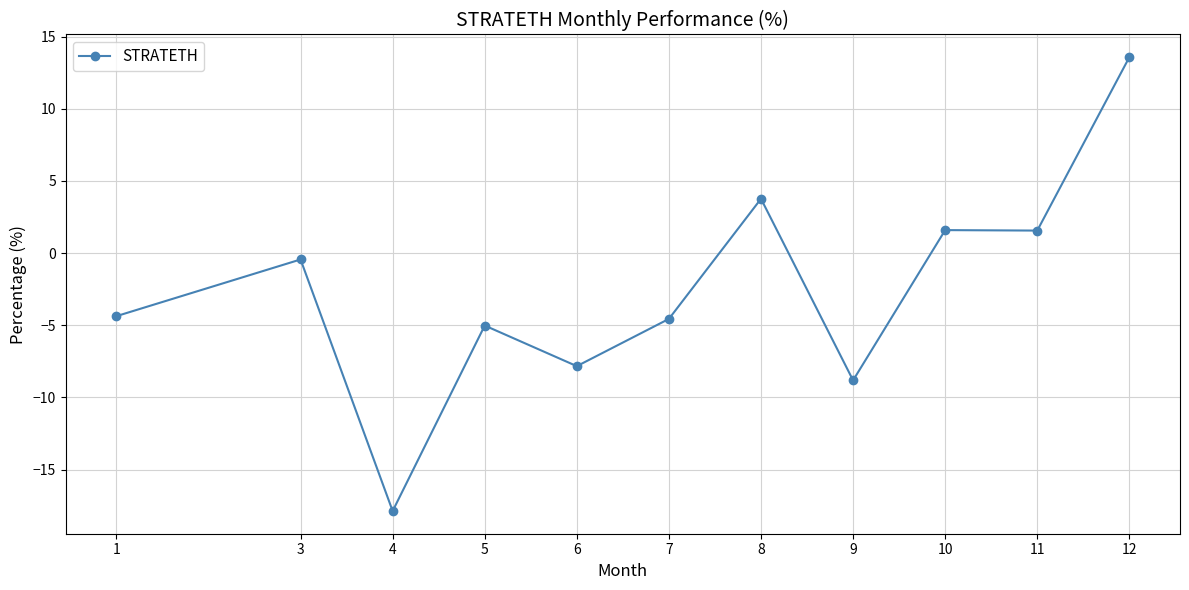

Does the chart display data point markers on the line(s)?

Yes